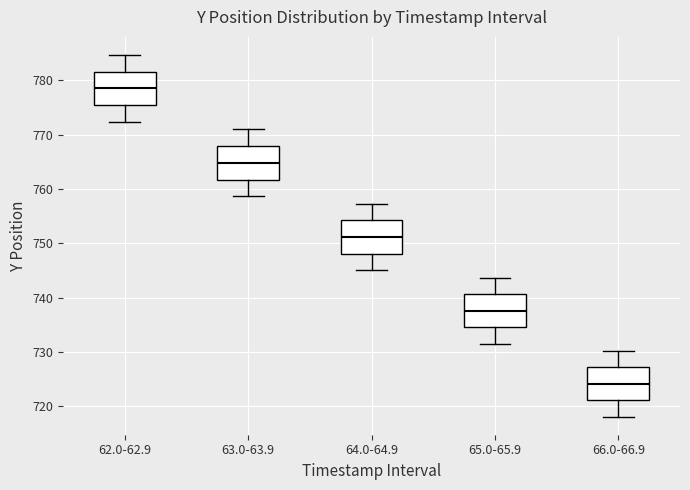

Where is the upper edge of the box for 66.0-66.9 on the y-axis? The values are not printed on the chart, so give them approximately, as read against the axis.

727